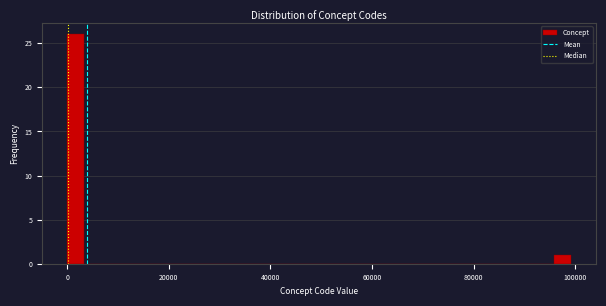

Around what value on the x-axis is the tallest bar? Give the approximate position of its centre, as read against the axis.

2000